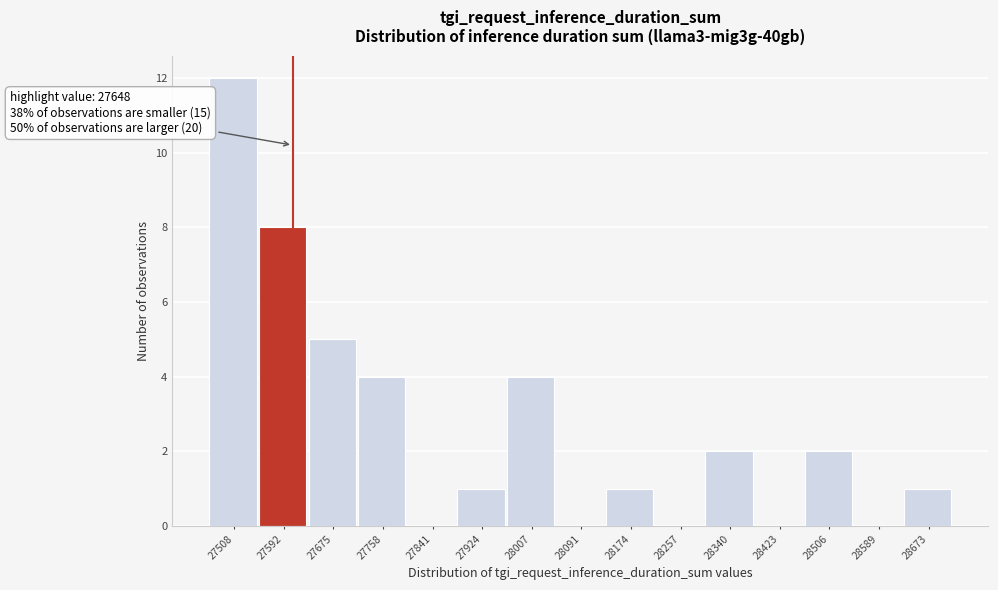

Reading left to right, transcribe all the data shown in this chart.

27508=12	27592=8	27675=5	27758=4	27841=0	27924=1	28007=4	28091=0	28174=1	28257=0	28340=2	28423=0	28506=2	28589=0	28673=1